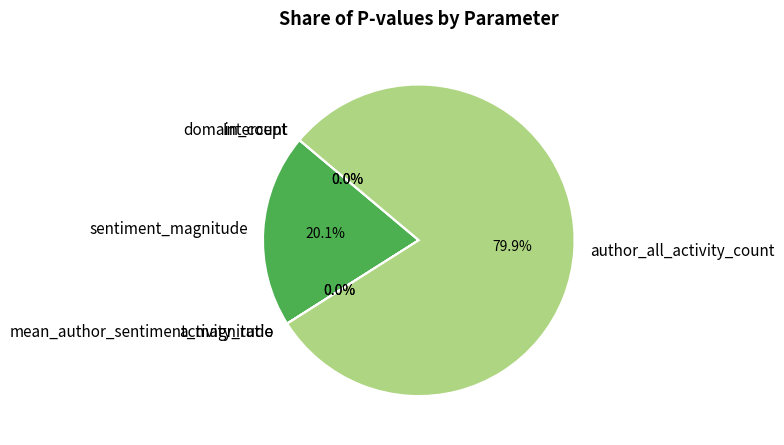

Is the sum of sentiment_magnitude and mean_author_sentiment_magnitude greater than half?

No